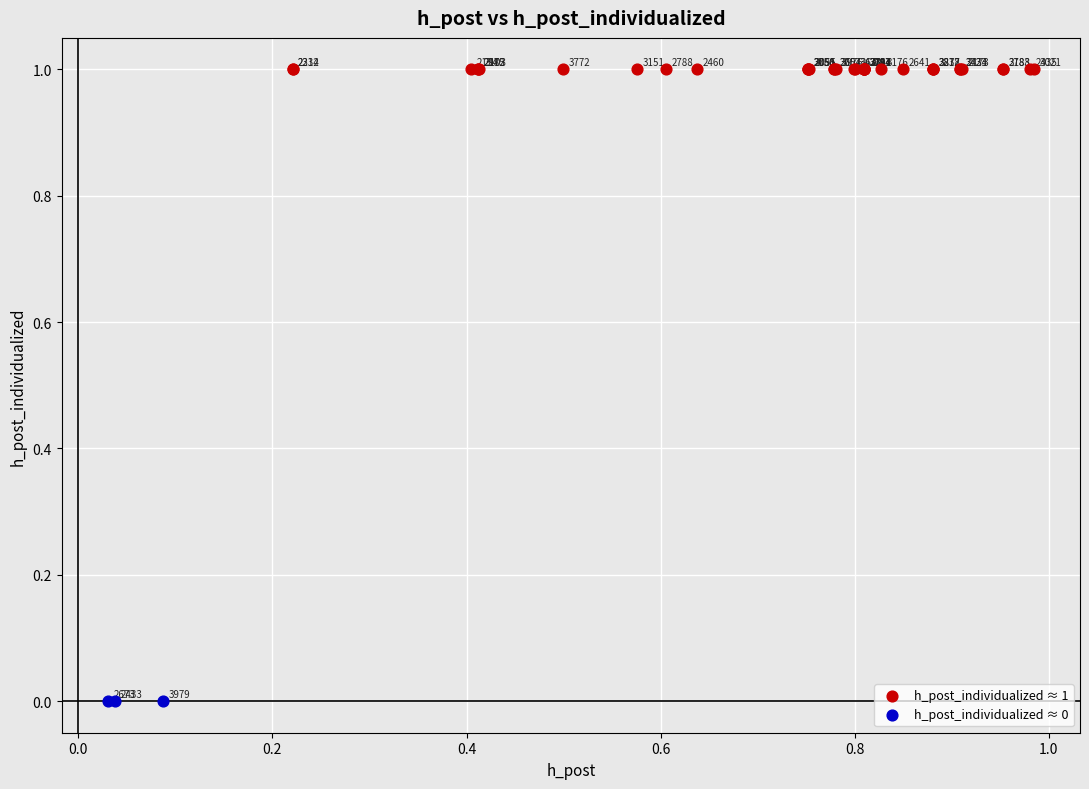

Which series reaches the maximum Y coordinate?

h_post_individualized ≈ 1